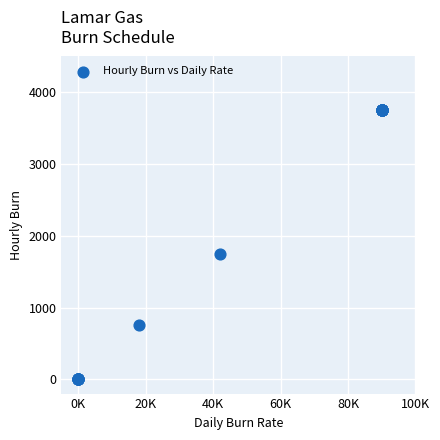

What Y value in the scatter plot is closest to 1875?

1750